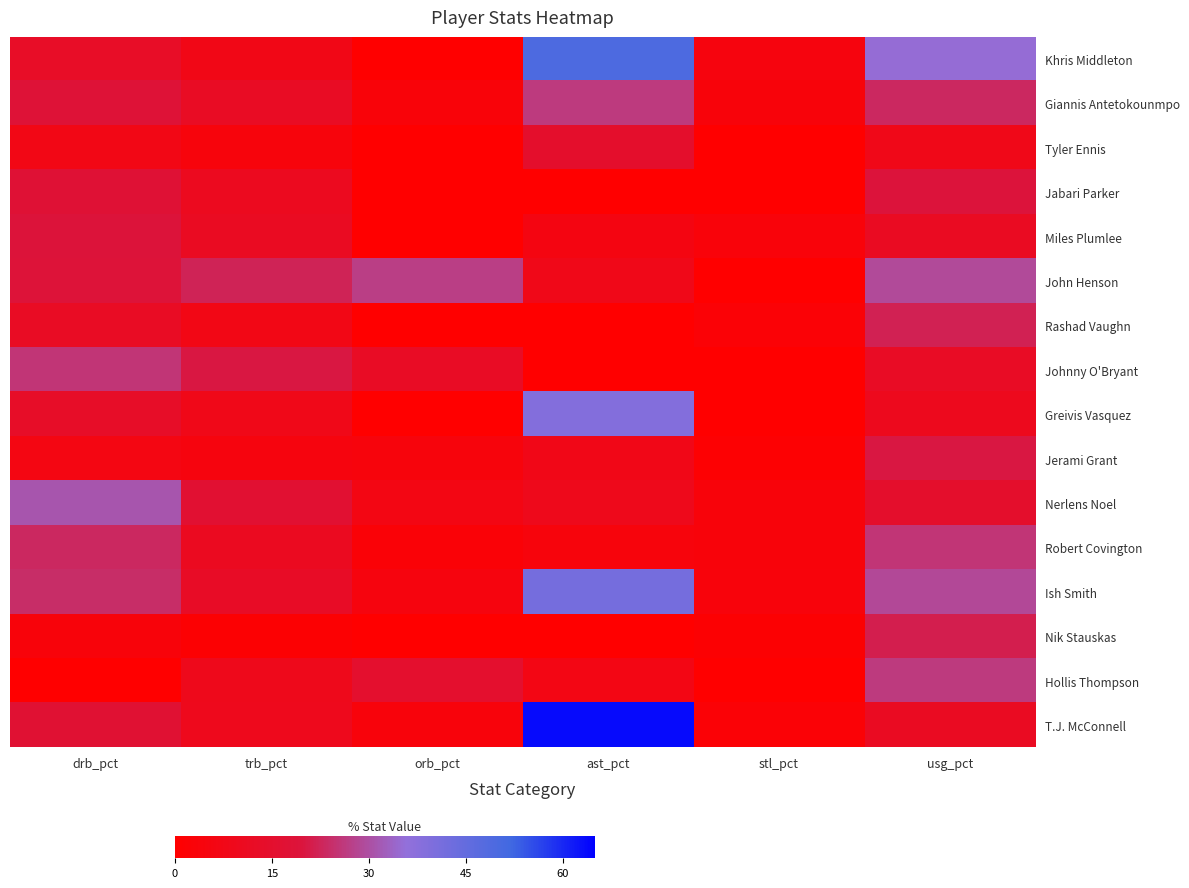

Reading right to left, what are all the values shown in this chart?

Khris Middleton: usg_pct=35.2	stl_pct=4.7	ast_pct=49.3	orb_pct=0.0	trb_pct=7.6	drb_pct=12.8
Giannis Antetokounmpo: usg_pct=23.2	stl_pct=3.7	ast_pct=26.4	orb_pct=3.3	trb_pct=12.1	drb_pct=18.1
Tyler Ennis: usg_pct=8.1	stl_pct=0.0	ast_pct=14.5	orb_pct=0.0	trb_pct=4.1	drb_pct=7.0
Jabari Parker: usg_pct=19.4	stl_pct=0.0	ast_pct=0.0	orb_pct=0.0	trb_pct=10.3	drb_pct=17.4
Miles Plumlee: usg_pct=11.2	stl_pct=3.5	ast_pct=5.7	orb_pct=0.0	trb_pct=11.4	drb_pct=19.2
John Henson: usg_pct=29.0	stl_pct=0.0	ast_pct=8.0	orb_pct=27.0	trb_pct=22.1	drb_pct=18.6
Rashad Vaughn: usg_pct=21.9	stl_pct=2.2	ast_pct=0.0	orb_pct=0.0	trb_pct=7.1	drb_pct=12.0
Johnny O'Bryant: usg_pct=12.2	stl_pct=0.0	ast_pct=0.0	orb_pct=12.3	trb_pct=20.1	drb_pct=25.4
Greivis Vasquez: usg_pct=9.9	stl_pct=0.0	ast_pct=38.6	orb_pct=0.0	trb_pct=7.9	drb_pct=13.3
Jerami Grant: usg_pct=20.2	stl_pct=1.2	ast_pct=7.8	orb_pct=4.2	trb_pct=5.0	drb_pct=6.1
Nerlens Noel: usg_pct=14.6	stl_pct=3.6	ast_pct=9.0	orb_pct=6.5	trb_pct=16.6	drb_pct=31.2
Robert Covington: usg_pct=25.4	stl_pct=3.8	ast_pct=4.3	orb_pct=2.3	trb_pct=10.9	drb_pct=23.3
Ish Smith: usg_pct=28.9	stl_pct=3.9	ast_pct=41.4	orb_pct=4.7	trb_pct=12.6	drb_pct=24.1
Nik Stauskas: usg_pct=21.5	stl_pct=1.4	ast_pct=0.0	orb_pct=0.0	trb_pct=1.5	drb_pct=3.6
Hollis Thompson: usg_pct=26.2	stl_pct=0.0	ast_pct=6.7	orb_pct=15.0	trb_pct=8.9	drb_pct=0.0
T.J. McConnell: usg_pct=11.3	stl_pct=2.2	ast_pct=63.5	orb_pct=3.9	trb_pct=9.3	drb_pct=17.0